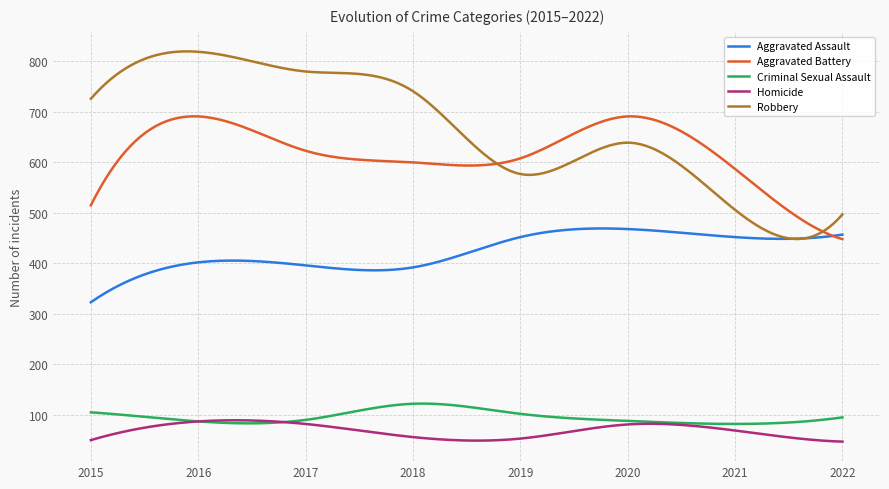

Which series has the largest total across all categories?

Robbery